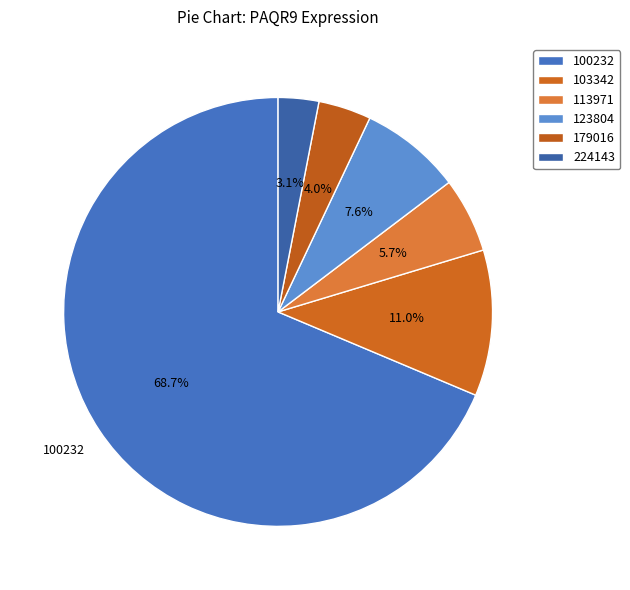

How many segments does this pie chart have?

6